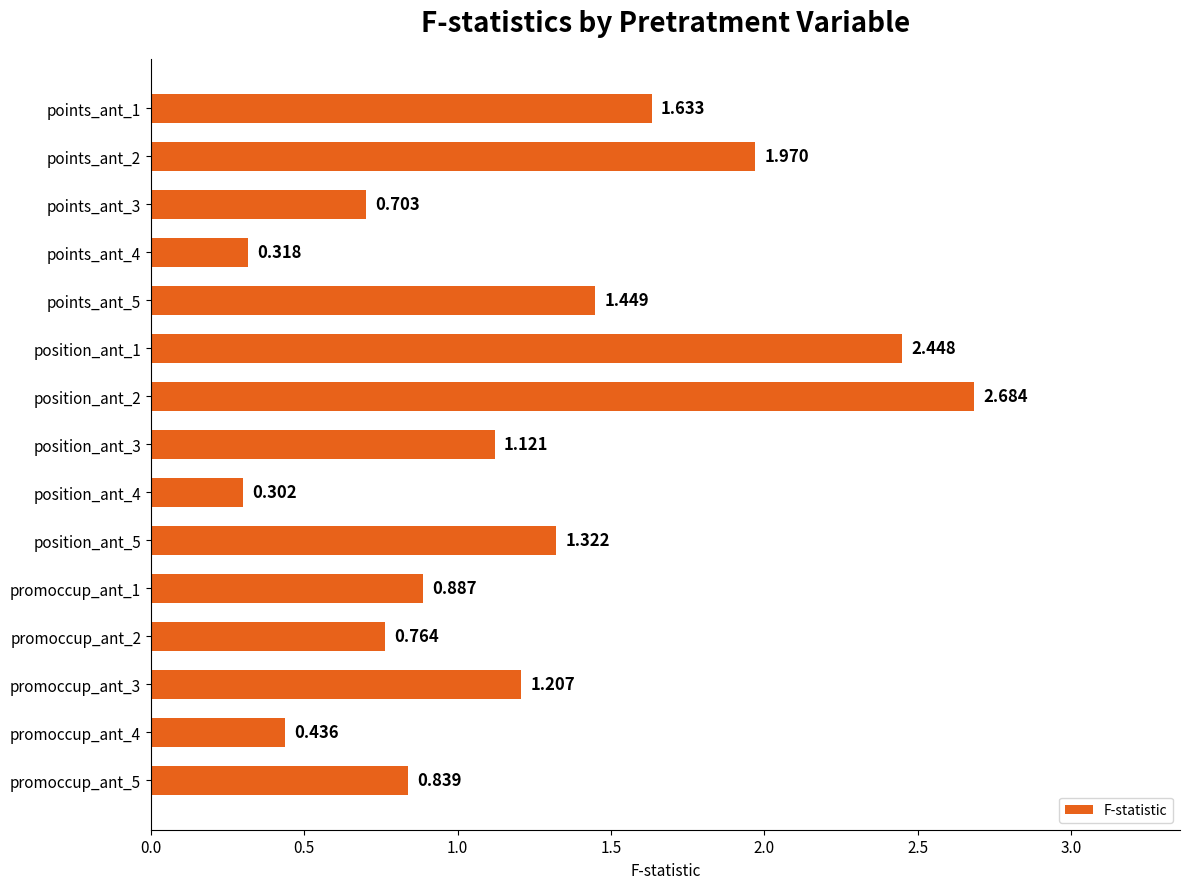

List the labels in order of value, largest first.

position_ant_2, position_ant_1, points_ant_2, points_ant_1, points_ant_5, position_ant_5, promoccup_ant_3, position_ant_3, promoccup_ant_1, promoccup_ant_5, promoccup_ant_2, points_ant_3, promoccup_ant_4, points_ant_4, position_ant_4